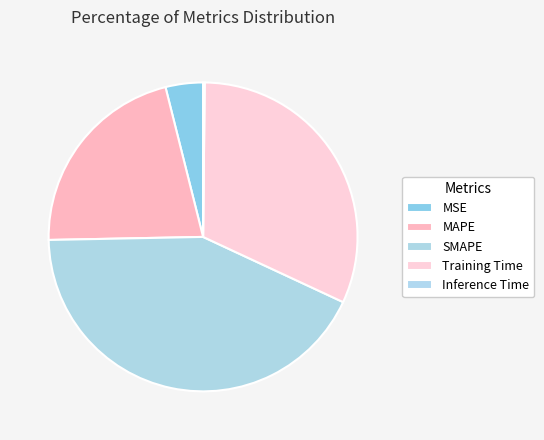

What is the largest slice in the pie chart?

SMAPE